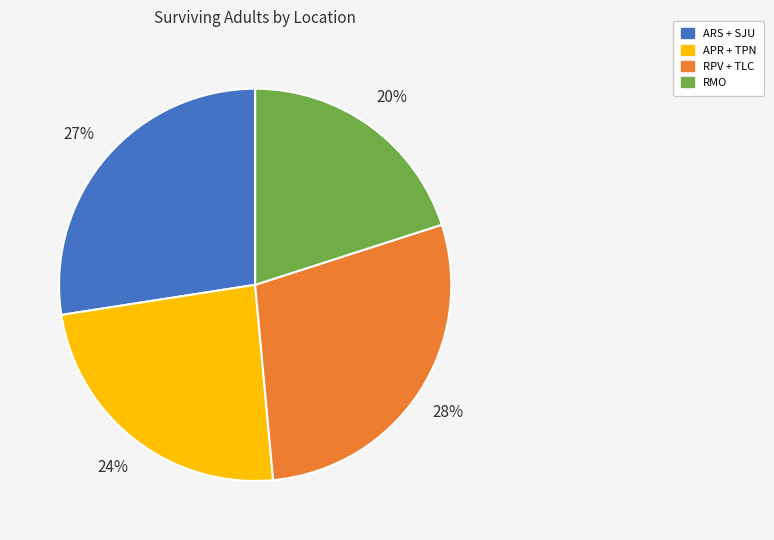

To the nearest percent, what is the difference between the APR + TPN and RPV + TLC slice percentages?

4%